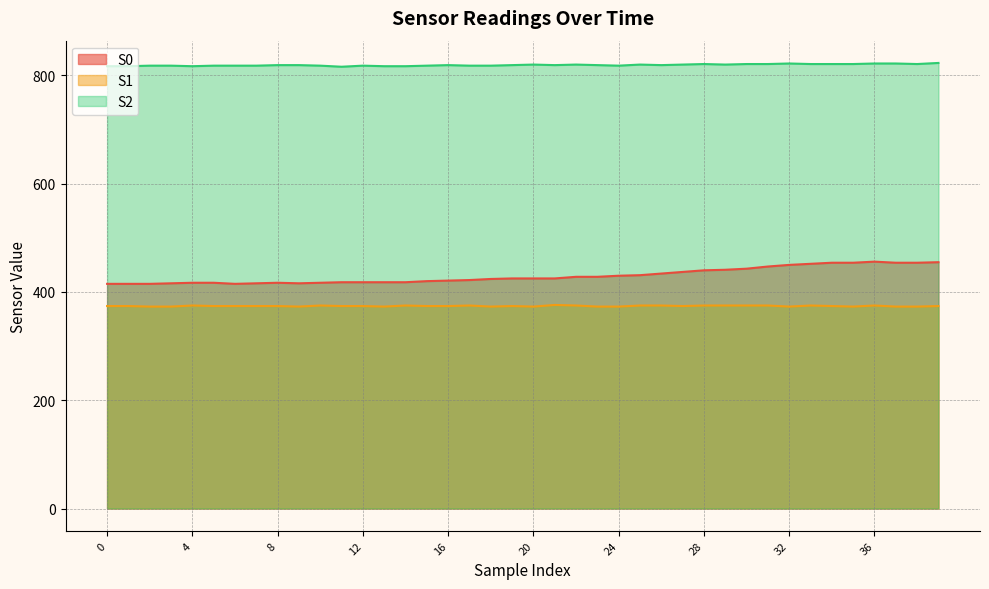

At 14, list the series in order from smallest to largest.

S1, S0, S2